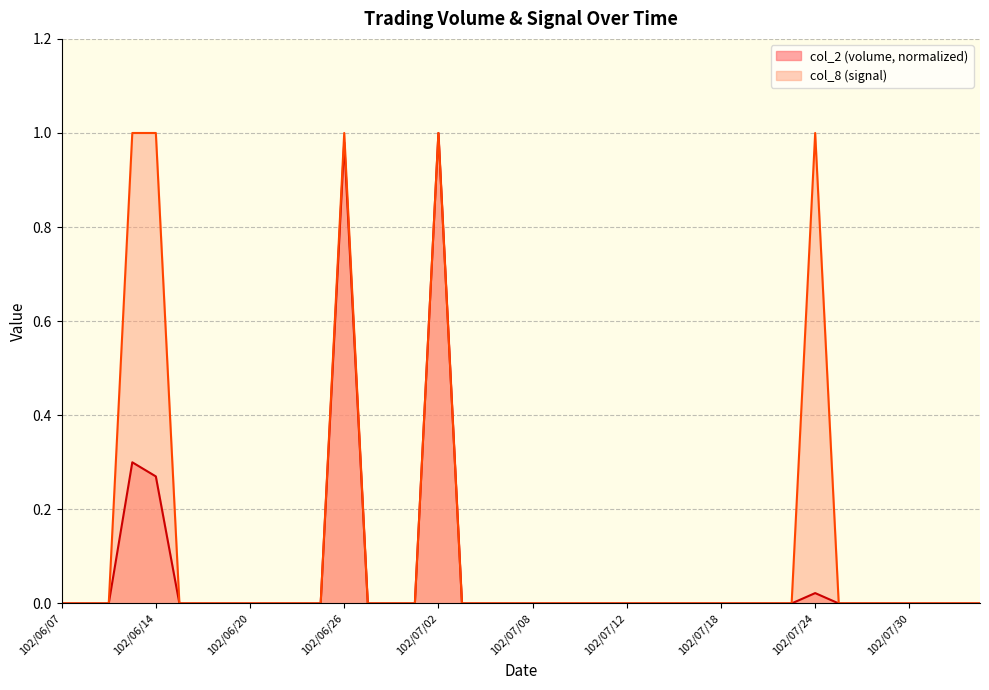

Which category has the highest value in the col_2 series?

102/07/02